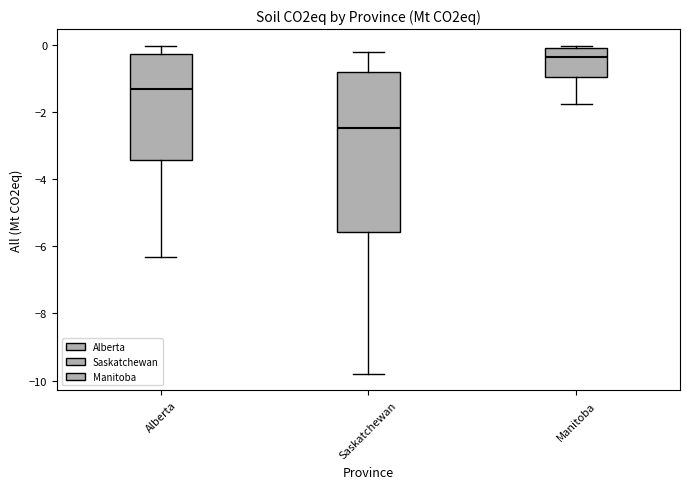

Which box has the lowest median line?

Saskatchewan